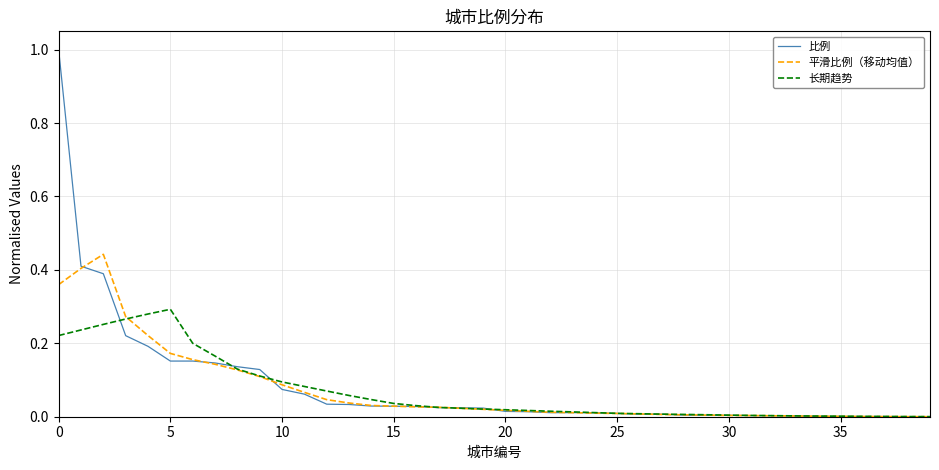

What are all the series names shown in the legend?

比例, 平滑比例（移动均值）, 长期趋势